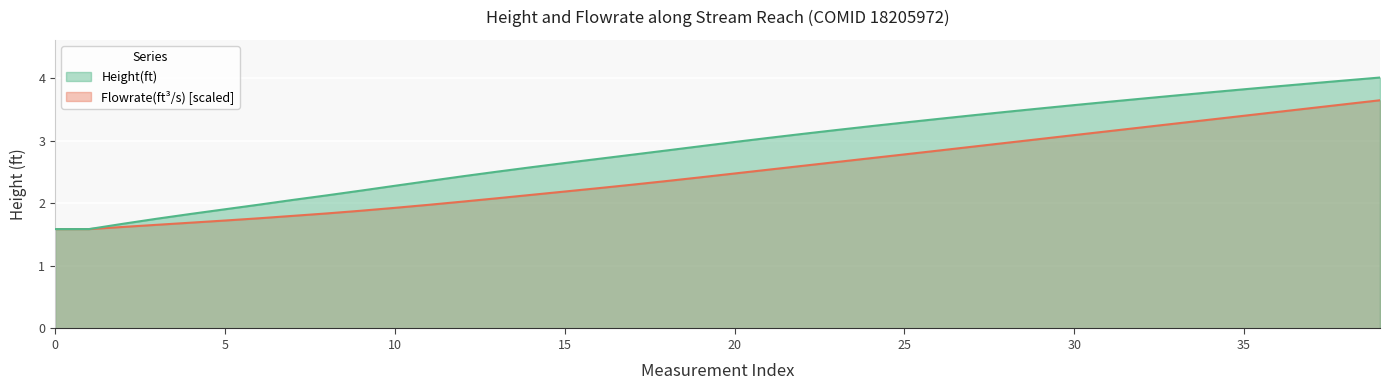

At how many categories does at least one series exceed 2?

33